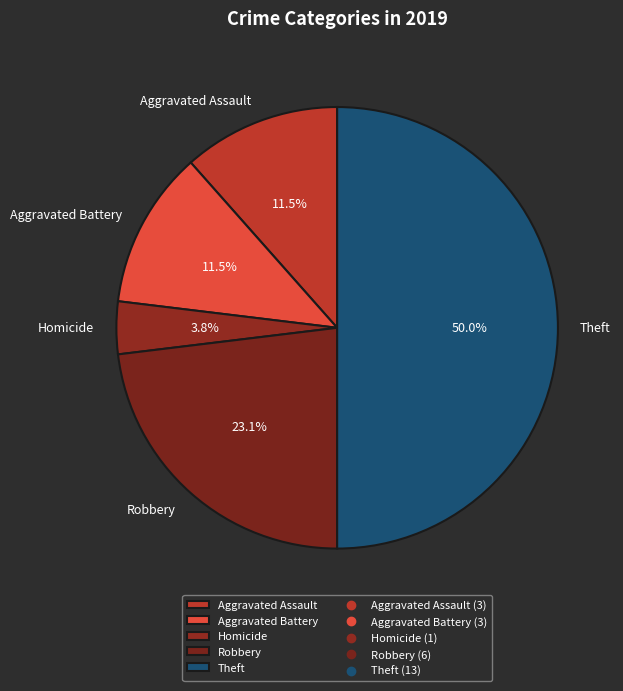

Which slice is the smallest?

Homicide